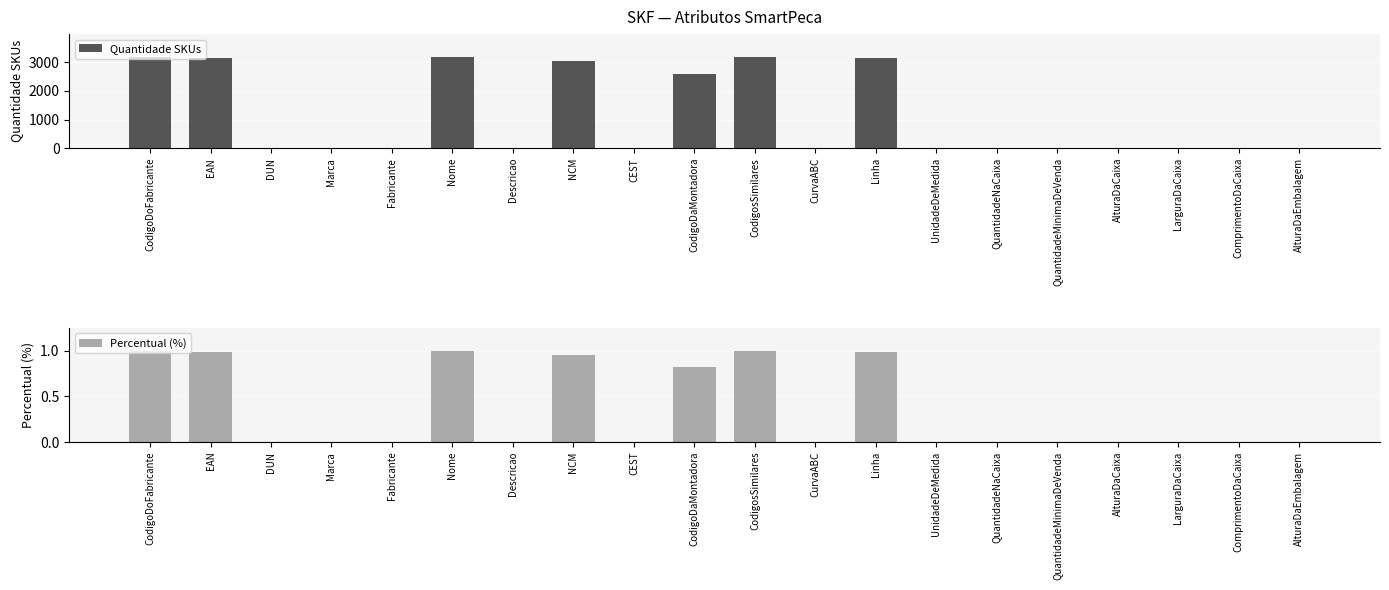

Count the number of data series in this chart.

2